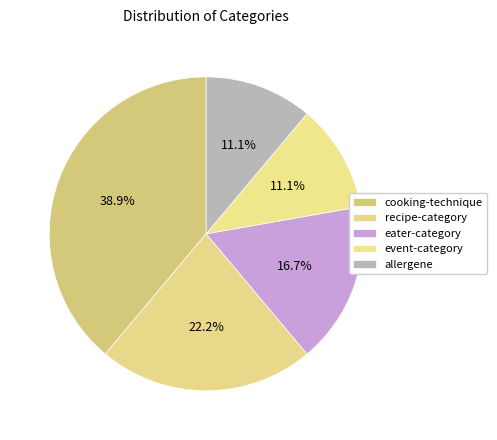

How many segments does this pie chart have?

5